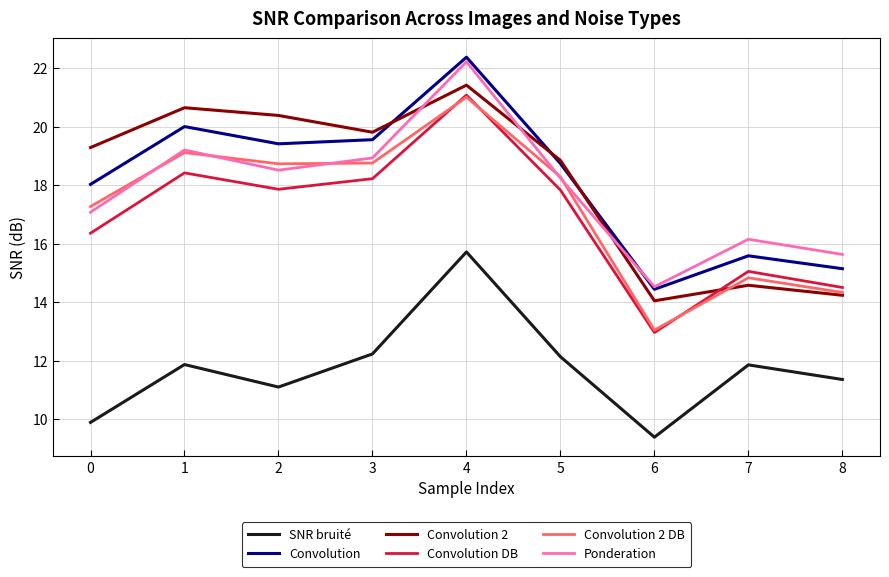

Does the chart have visible grid lines?

Yes